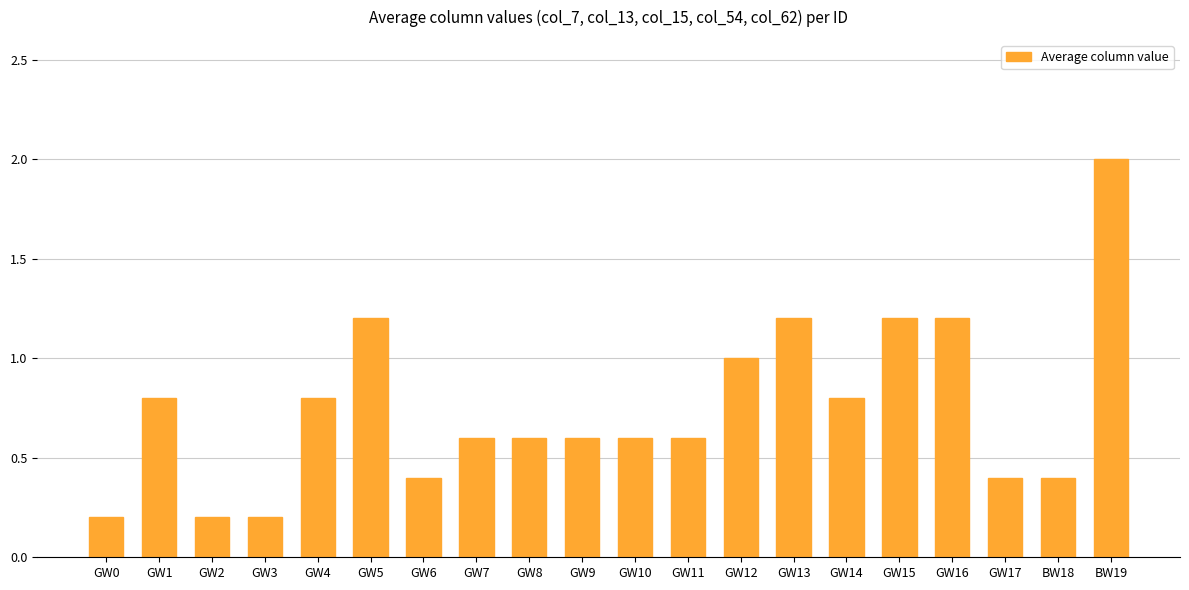

What is the label of the 19th bar from the right?

GW1